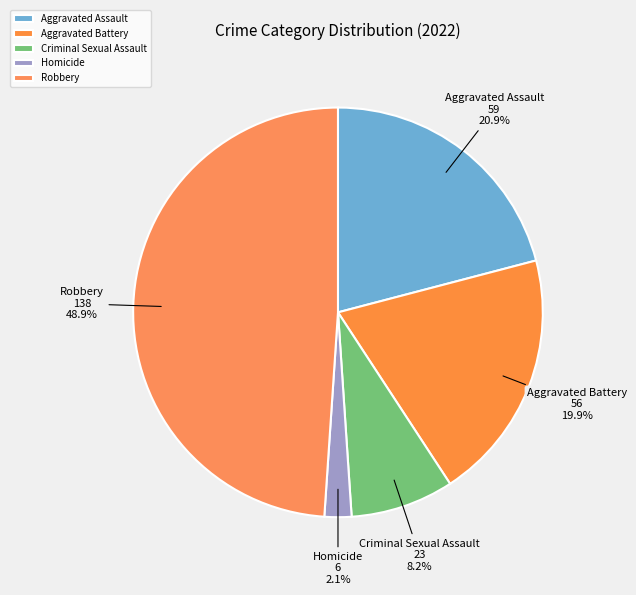

Approximately how many times larger is the value at Robbery compared to Aggravated Battery?

2.5